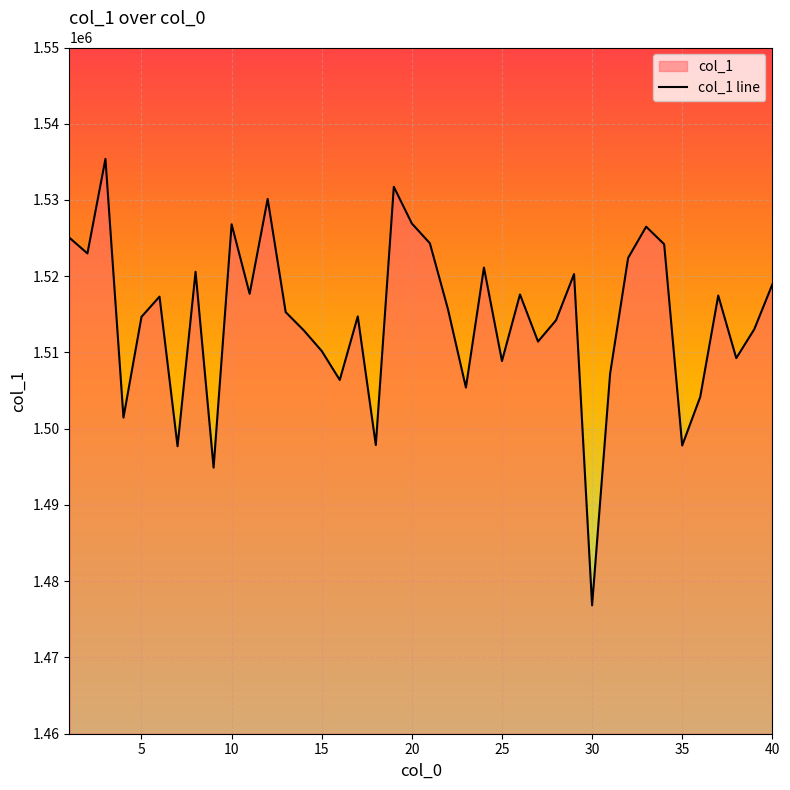

What is the maximum value shown in the chart?

1535391